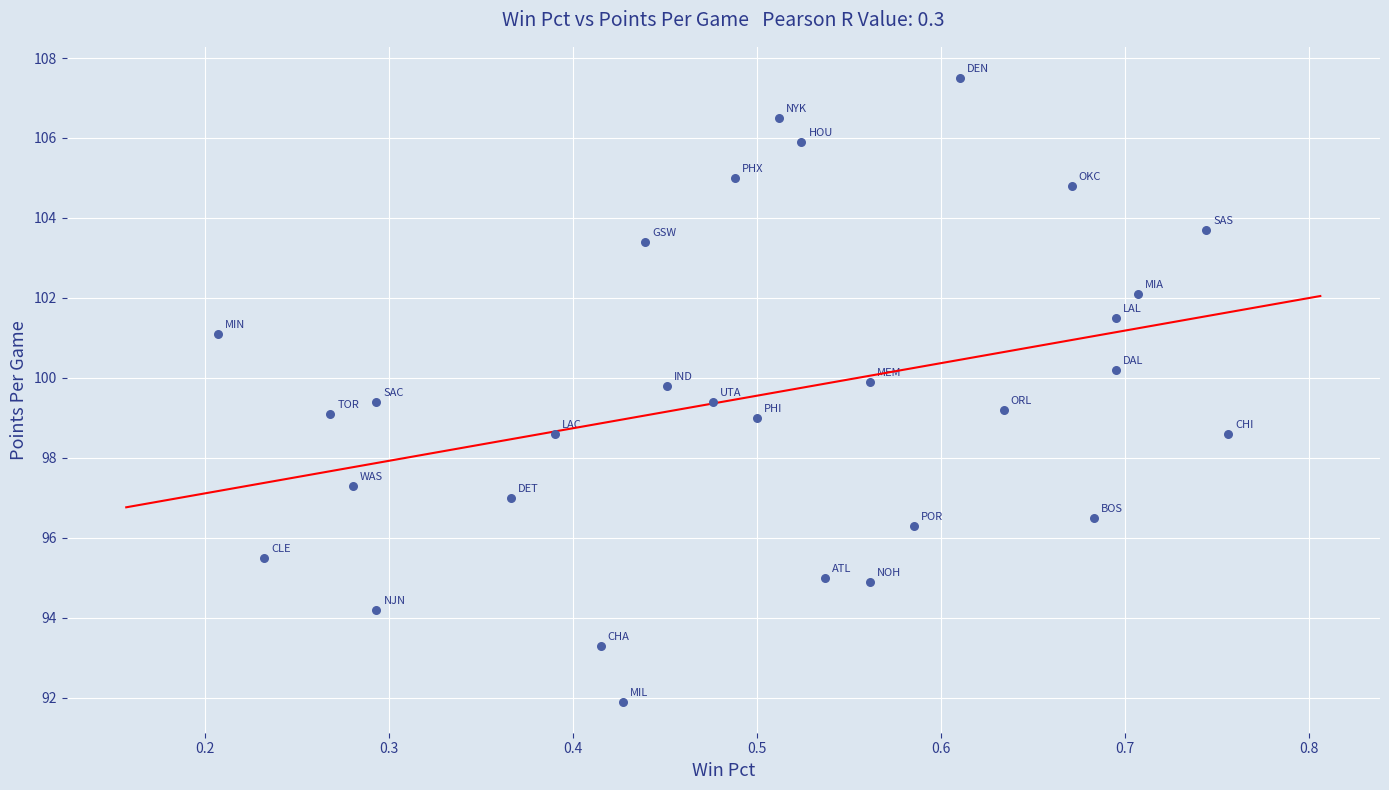

What is the range of X values (max minus min)?

0.5